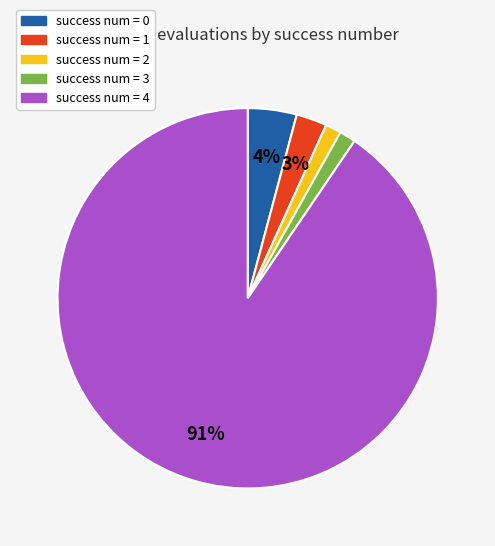

How many slices are in this pie chart?

5